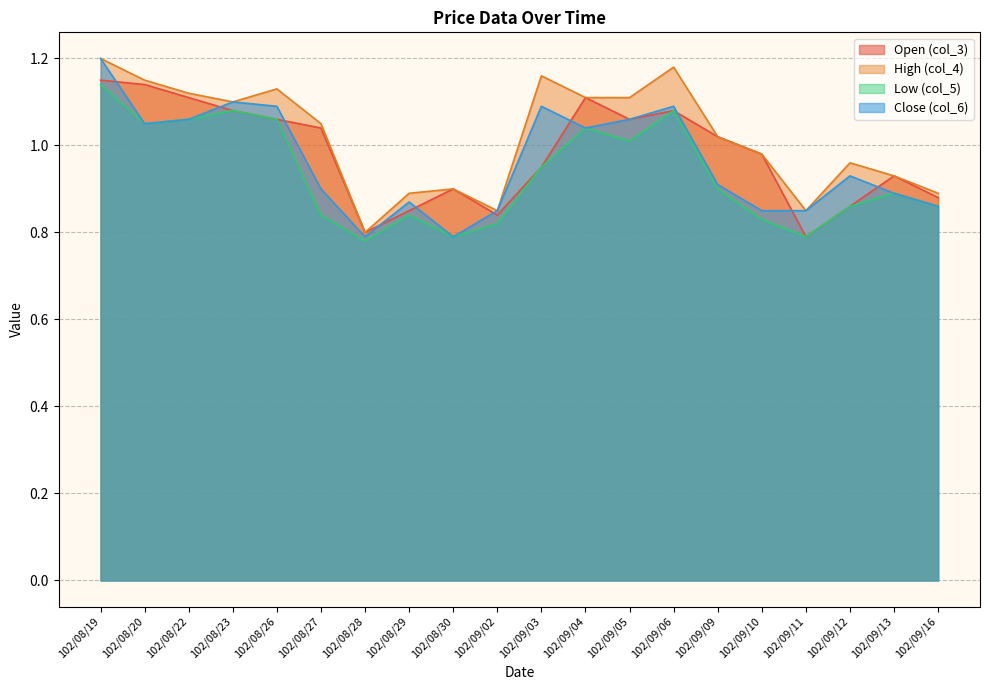

At how many categories does at least one series exceed 1?

11